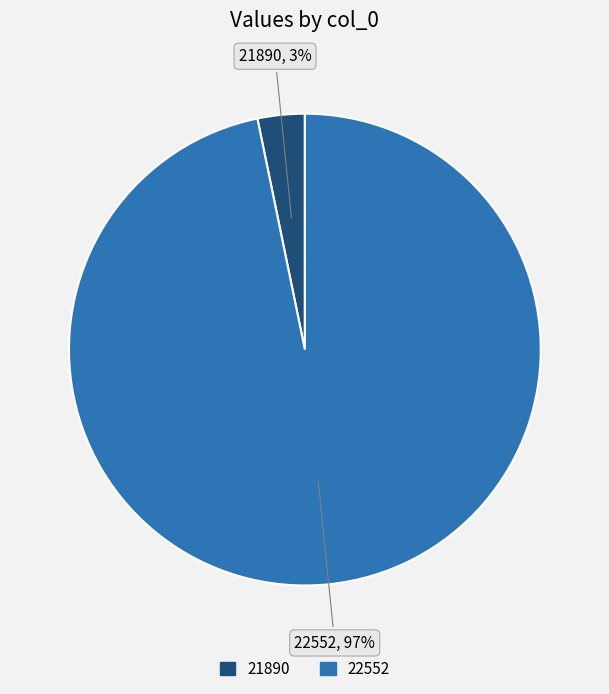

To the nearest percent, what is the average slice percentage?

50%